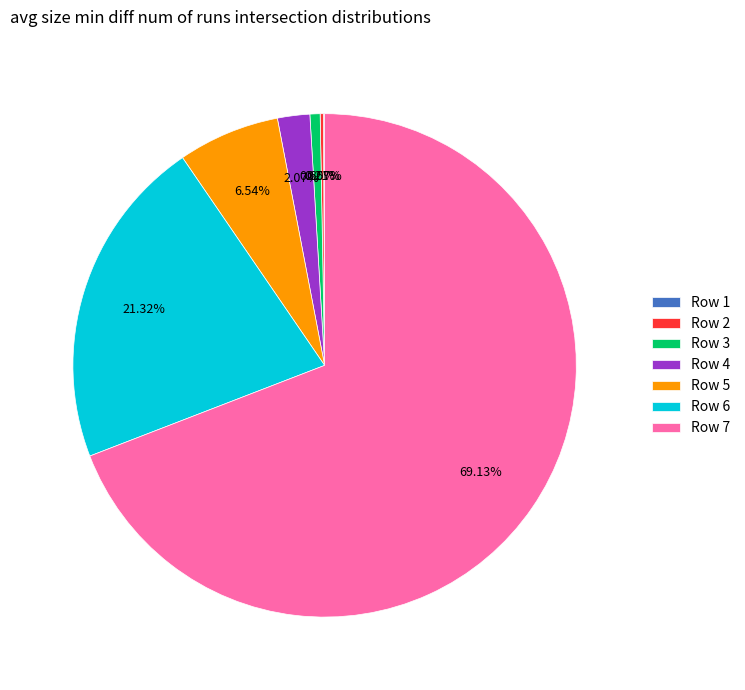

Is Row 7 the majority of the pie?

Yes